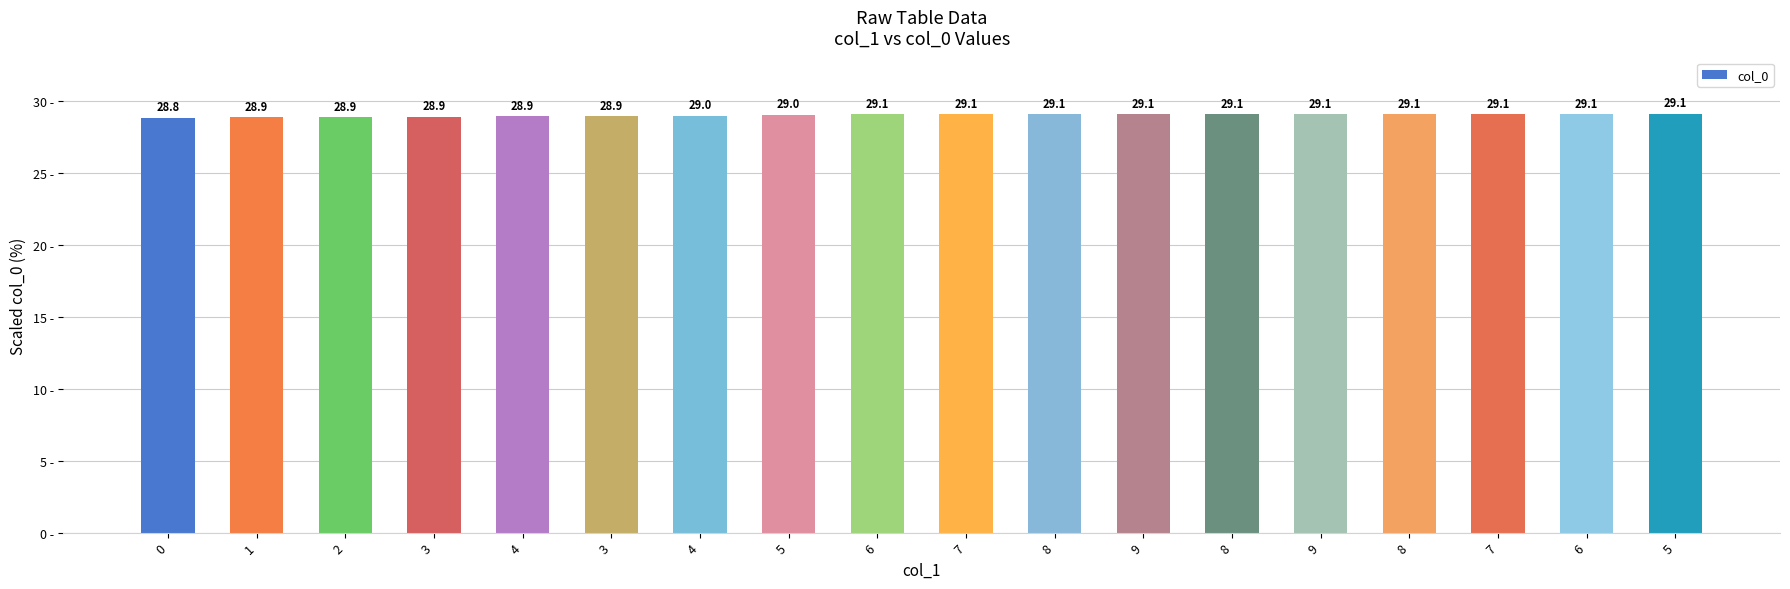

Rank the categories by value from lowest to highest.

0, 1, 2, 3, 4, 3, 4, 5, 6, 7, 8, 9, 8, 9, 8, 7, 6, 5